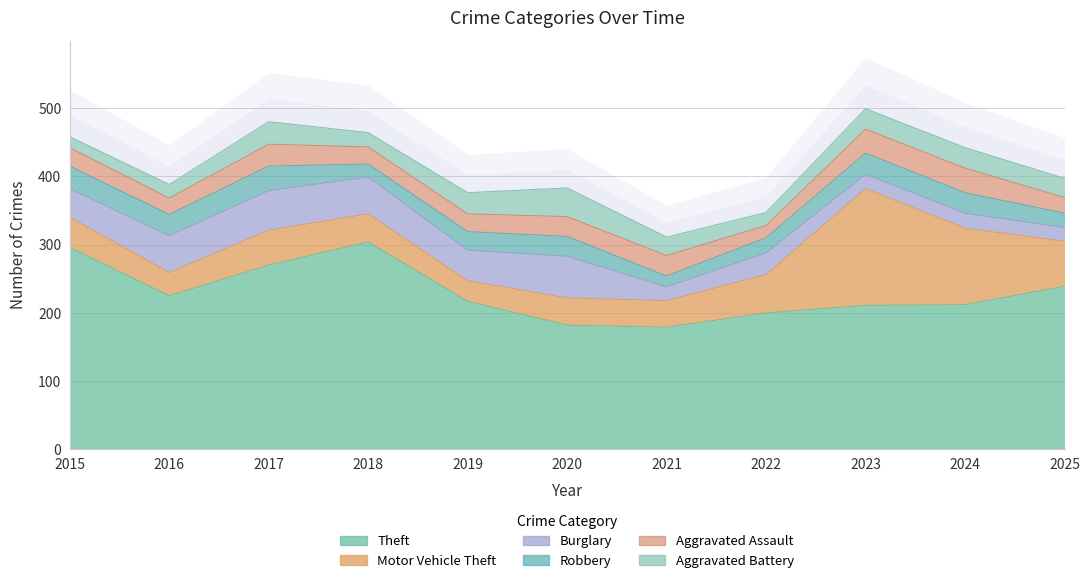

How many times do Burglary and Aggravated Assault cross each other?

3